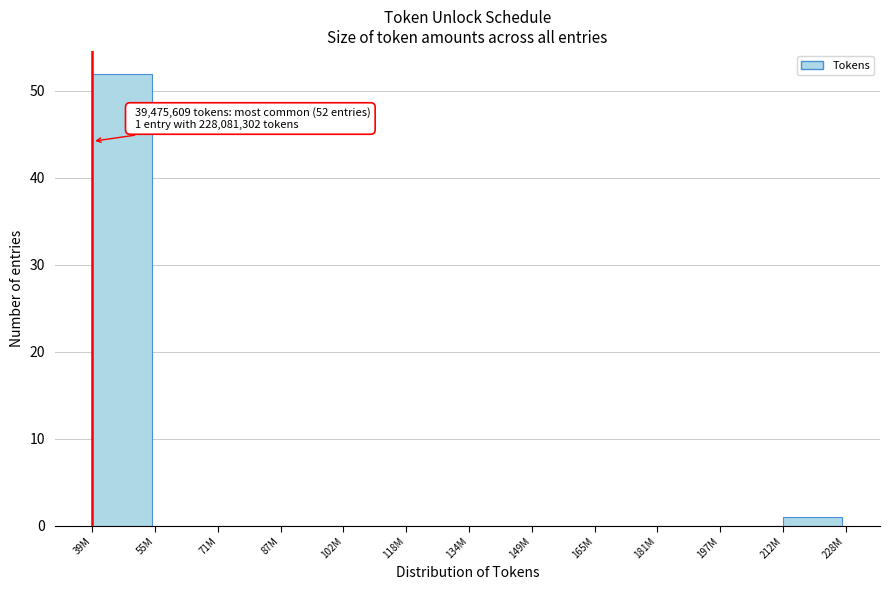

Reading left to right, what are all the values shown in this chart?

39M=52	55M=0	71M=0	87M=0	102M=0	118M=0	134M=0	149M=0	165M=0	181M=0	197M=0	212M=1